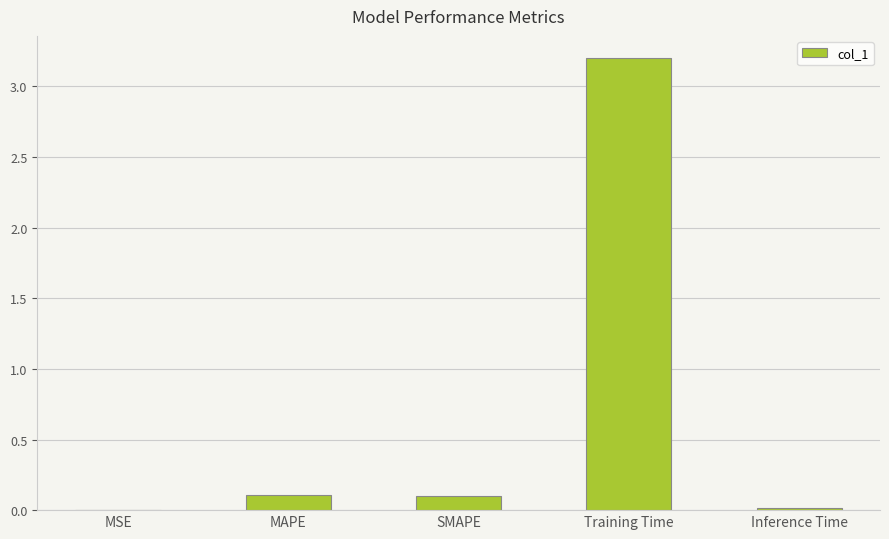

At which category does the chart reach its peak across all series?

Training Time